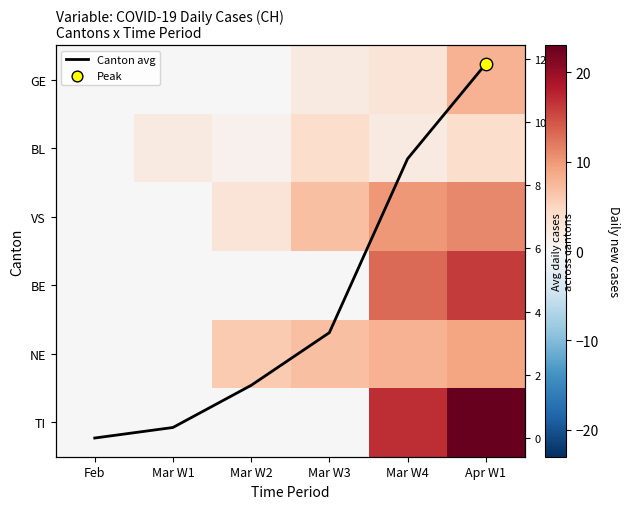

The VS series shows -4.7 at Feb. True or false?

False